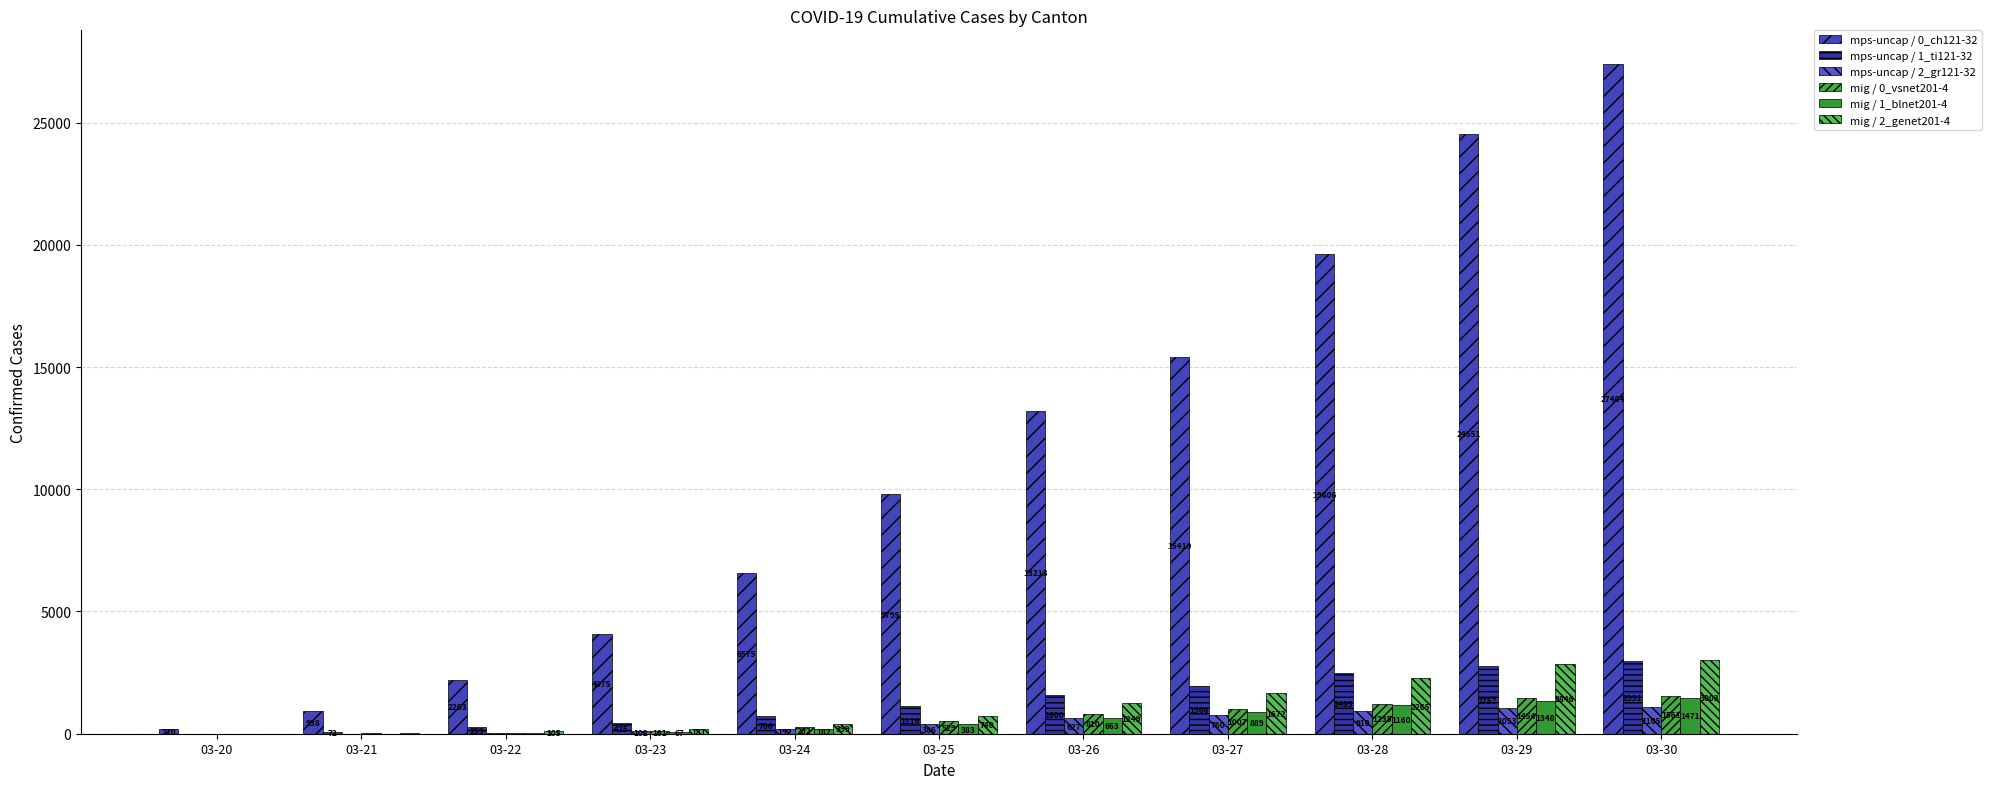

What is the minimum value for mps-uncap / 1_ti121-32?

7